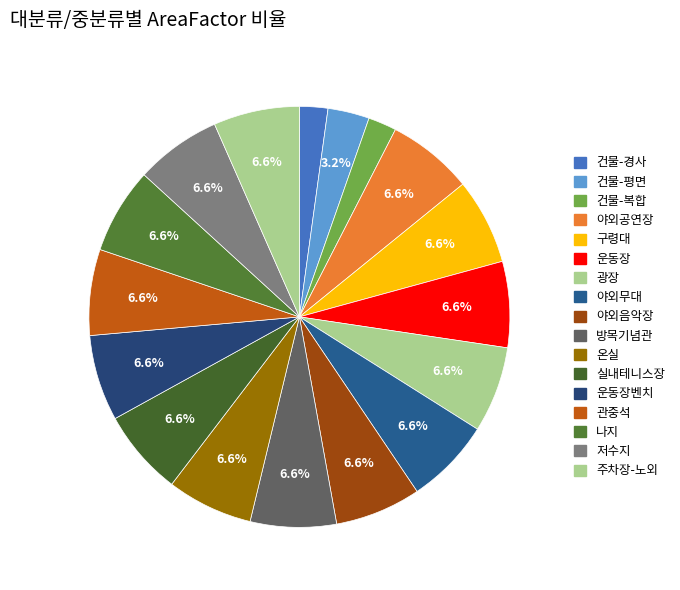

How many segments does this pie chart have?

17